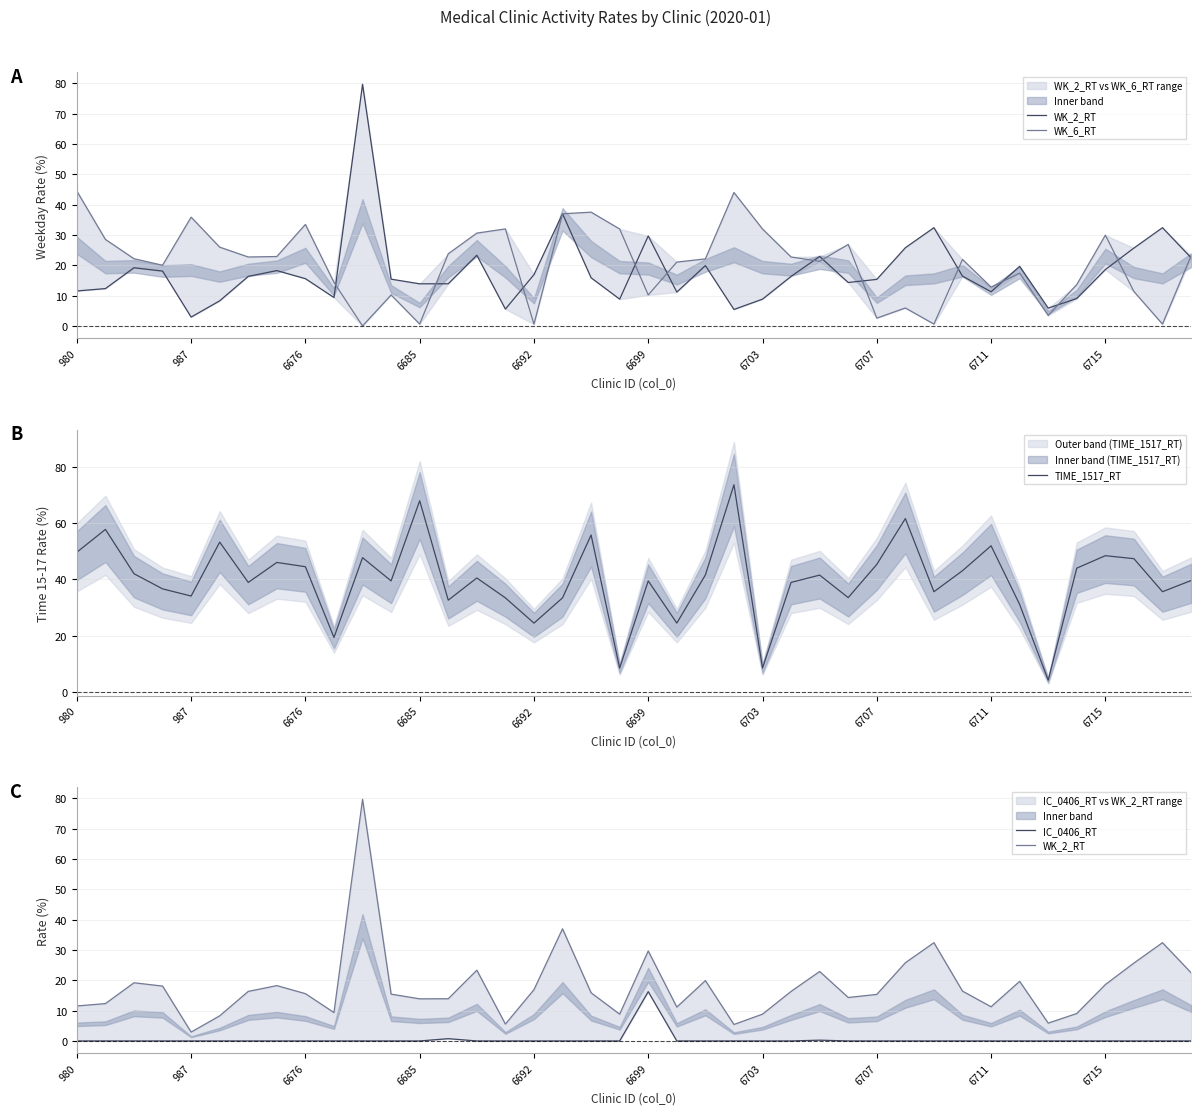

What is the maximum value for TIME_1517_RT?

73.6